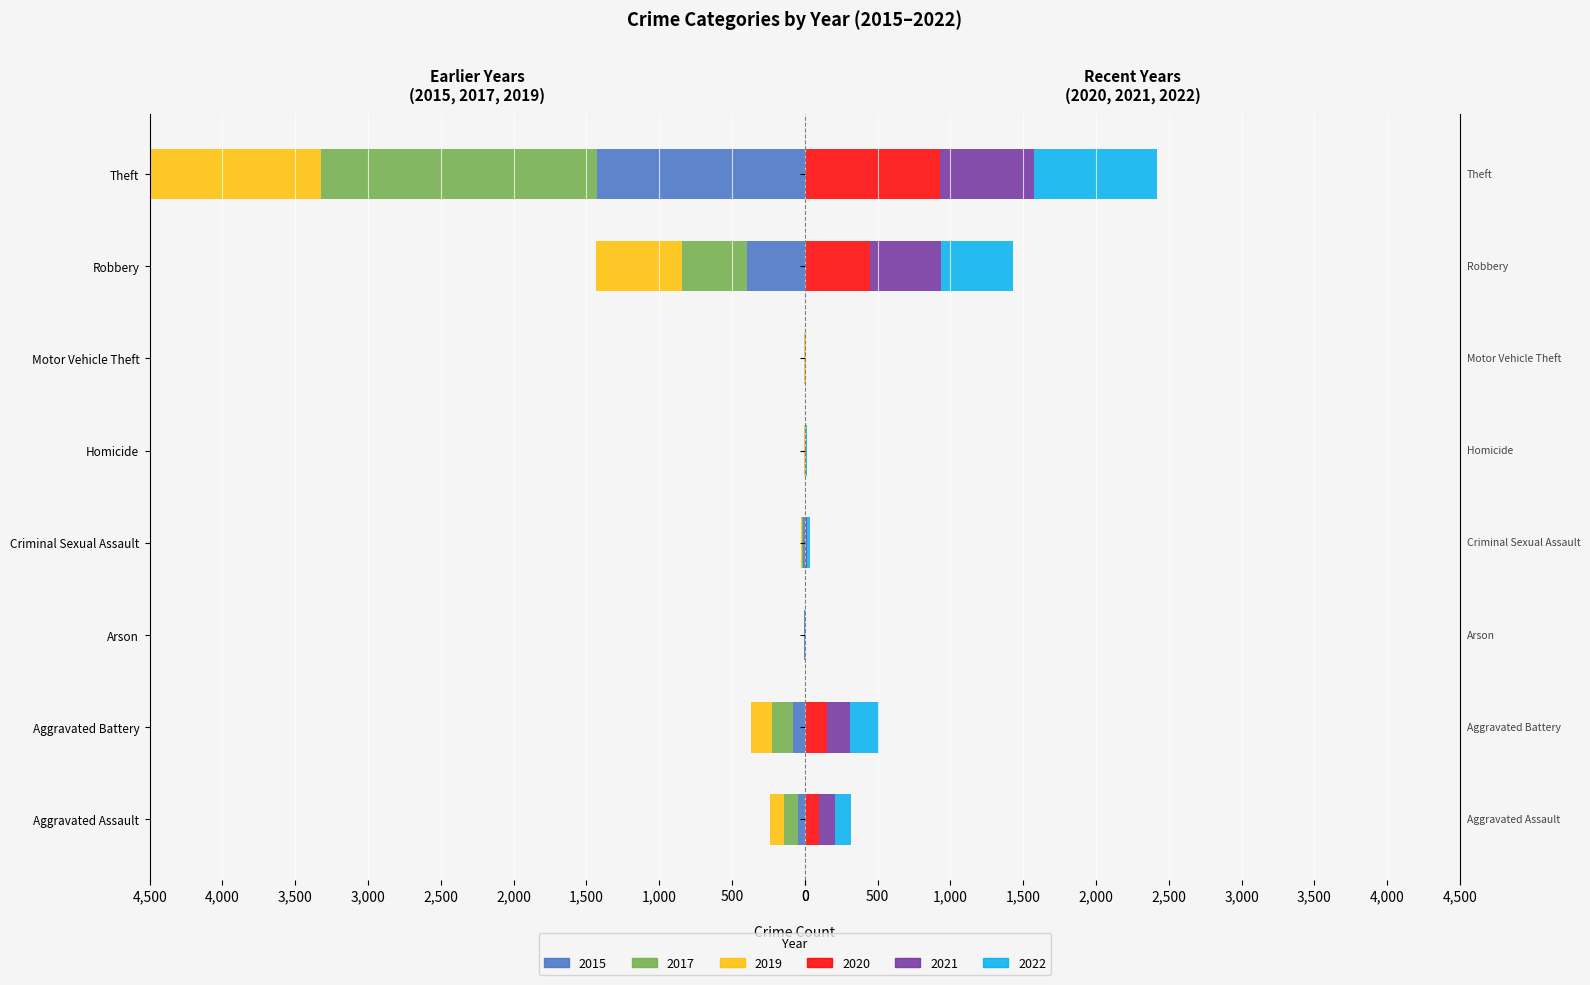

What is the difference between the second highest and minimum values in the 2020 series?

449